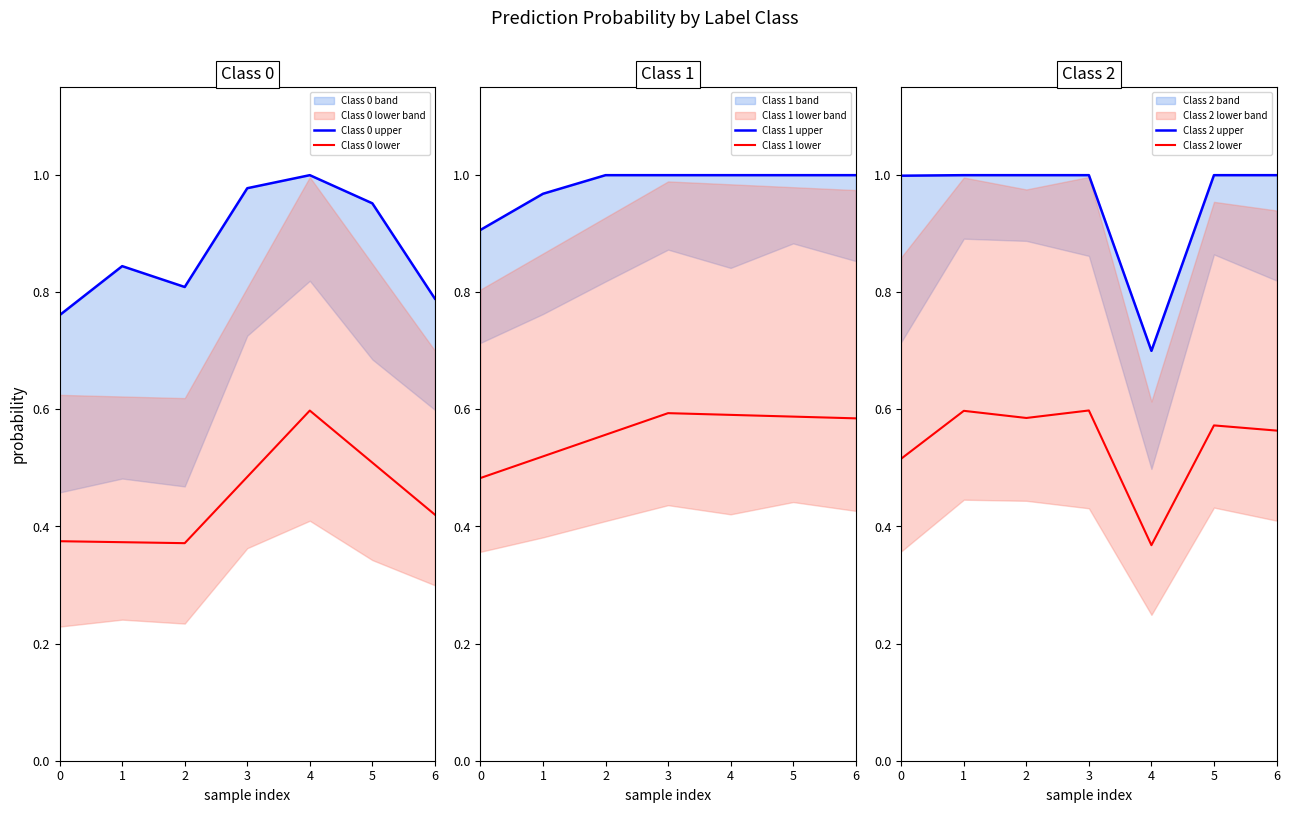

At which category does Class 0 upper reach its first local valley?

2